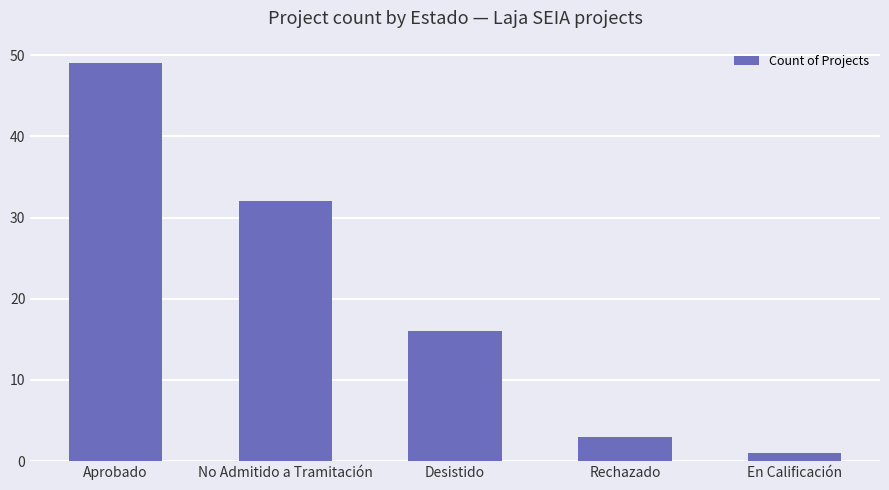

What is the smallest value displayed?

1